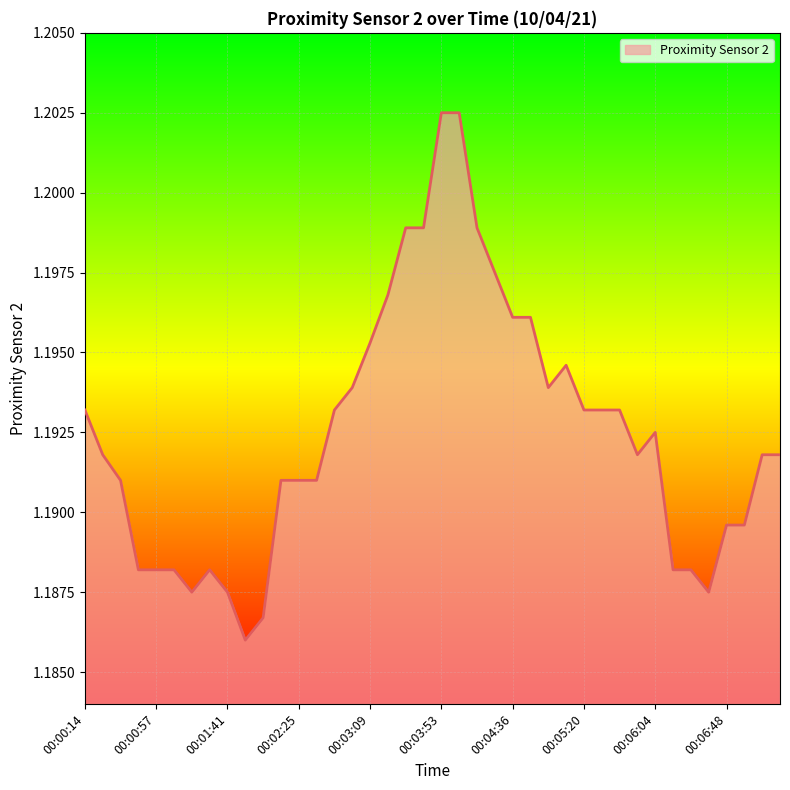

How many lines are shown in the chart?

1